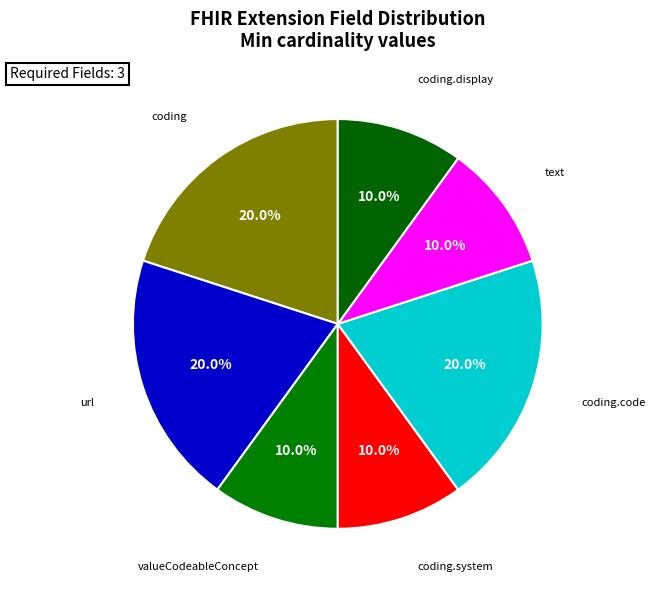

How much of the chart is everything except valueCodeableConcept?

90.0%